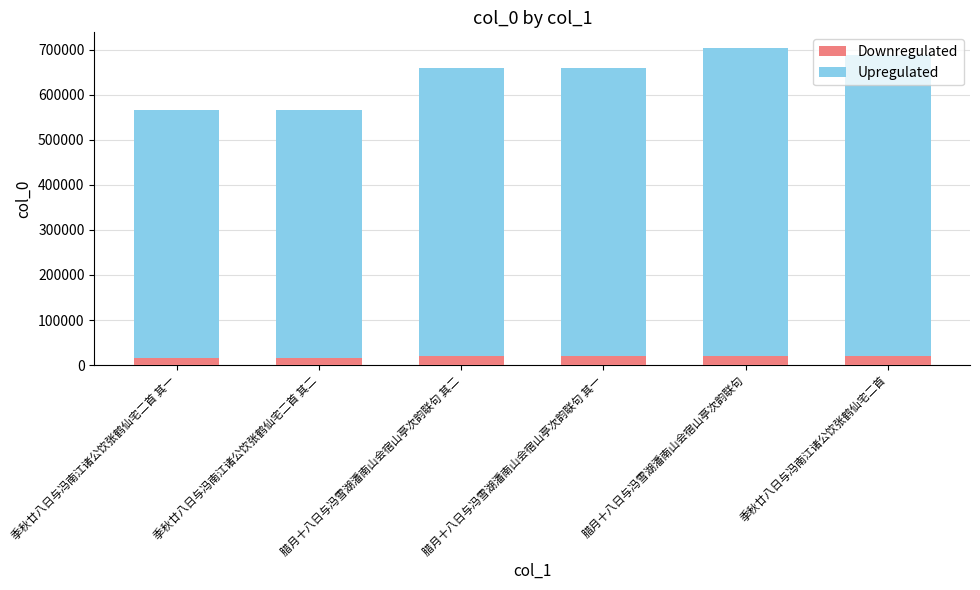

What is the highest value of the Downregulated series?

21089.2